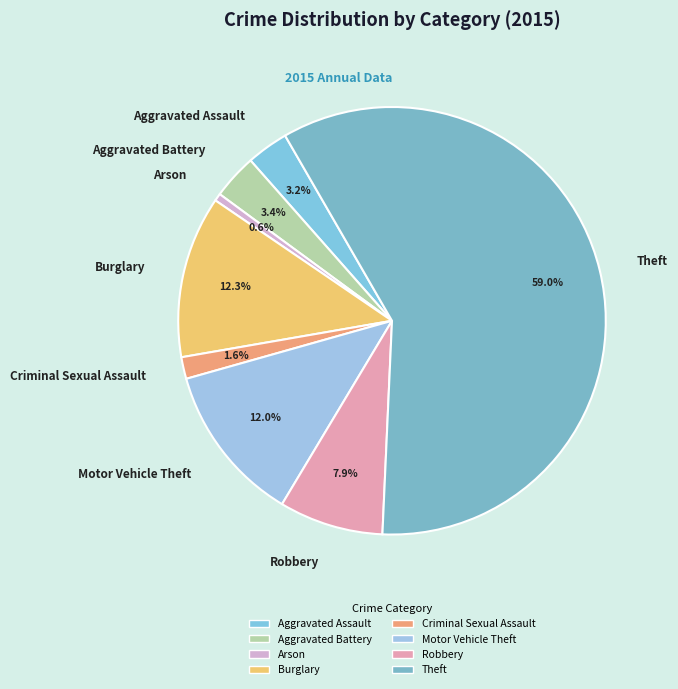

Do Aggravated Assault and Motor Vehicle Theft together represent more than half of the pie?

No